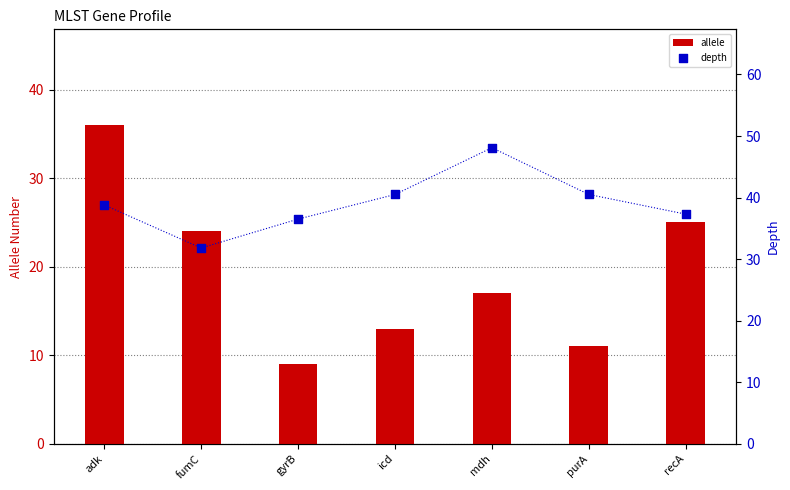

Which series has the widest spread of Y values?

allele